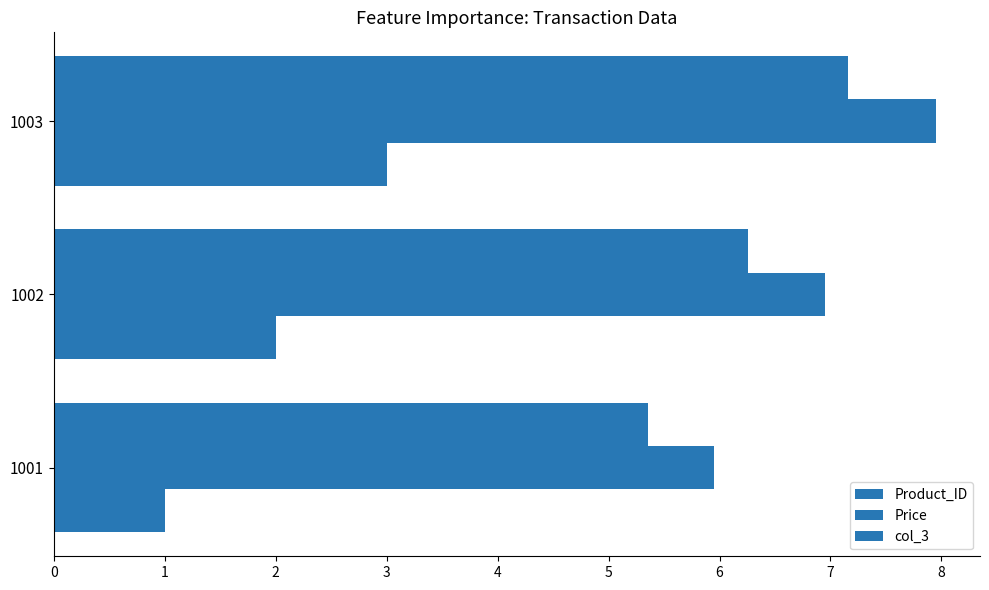

Reading right to left, list all the values displayed in this chart.

Product_ID: 3.0	2.0	1.0
Price: 8.0	7.0	6.0
col_3: 7.2	6.3	5.4